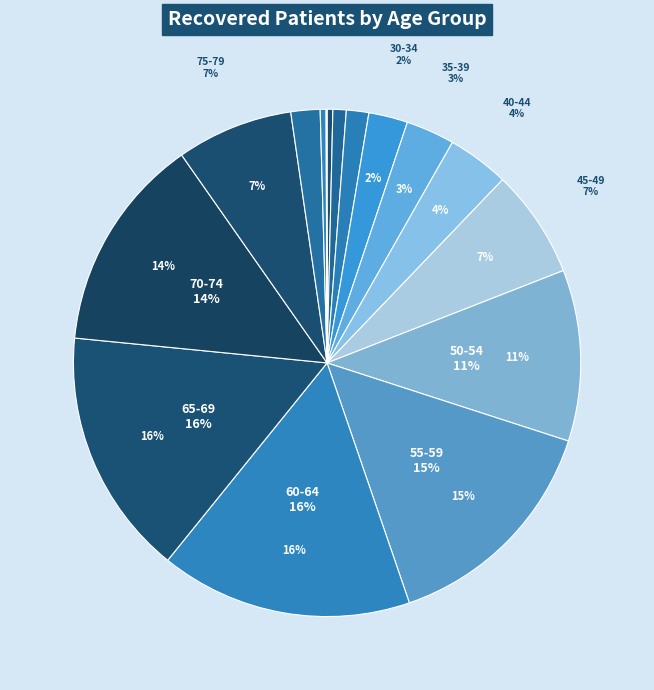

How many segments does this pie chart have?

16